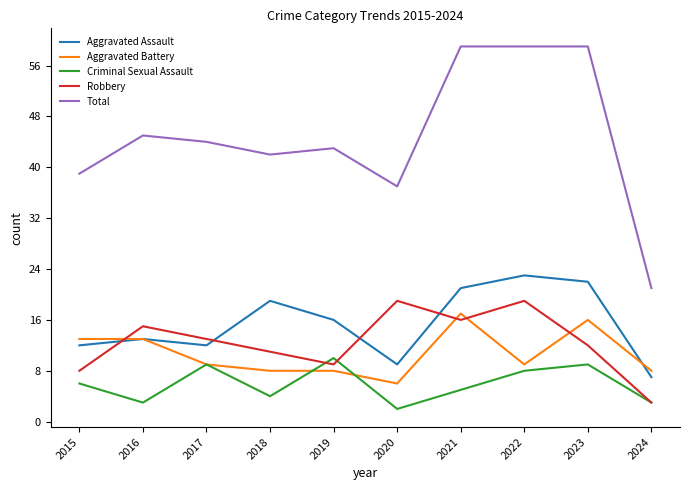

What is the maximum value shown in the chart?

59